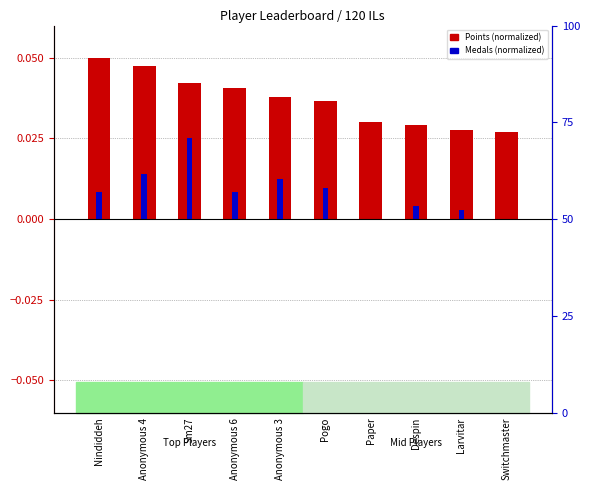

The value of Points (normalized) at Switchmaster is 0.0. True or false?

True